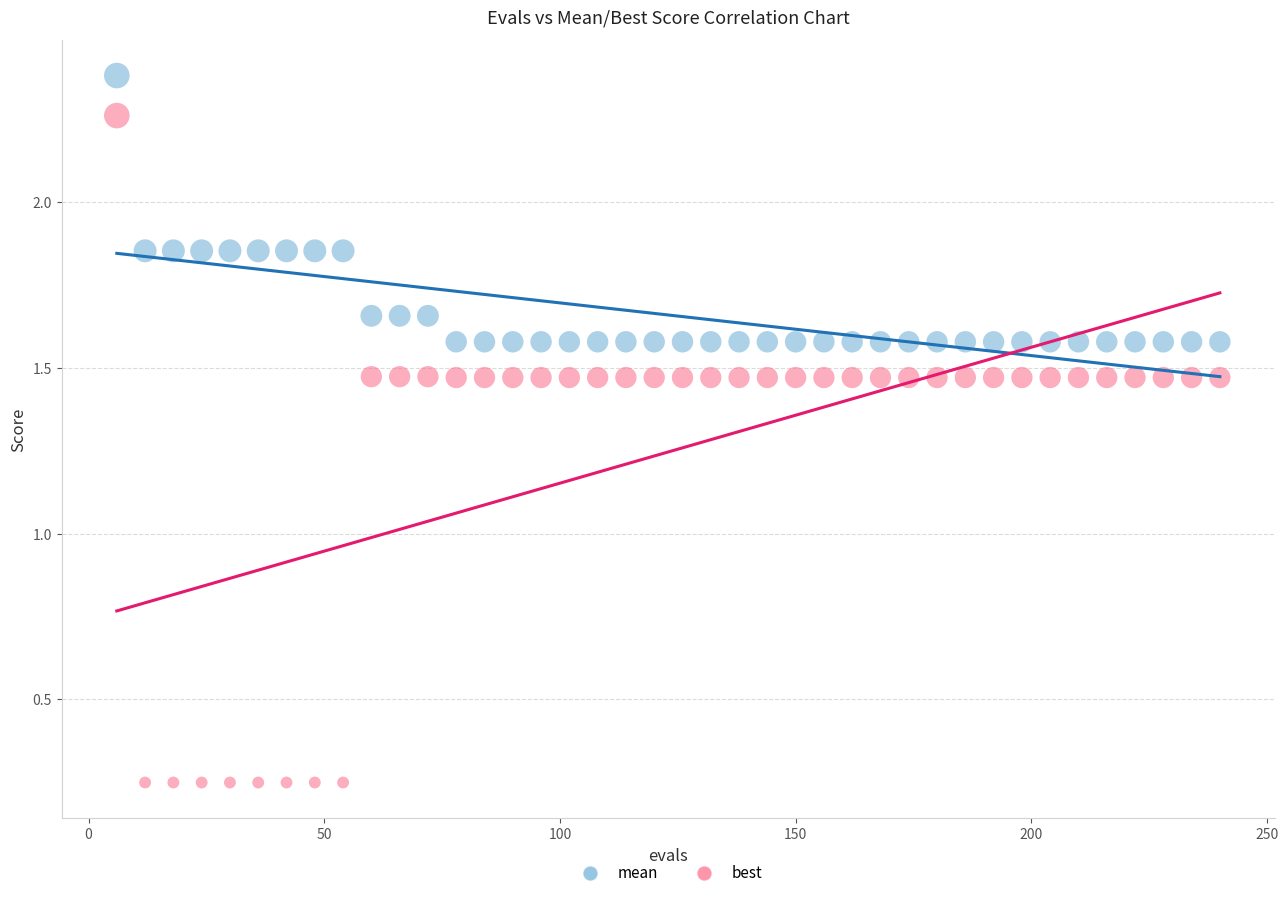

Which series reaches the maximum Y coordinate?

mean